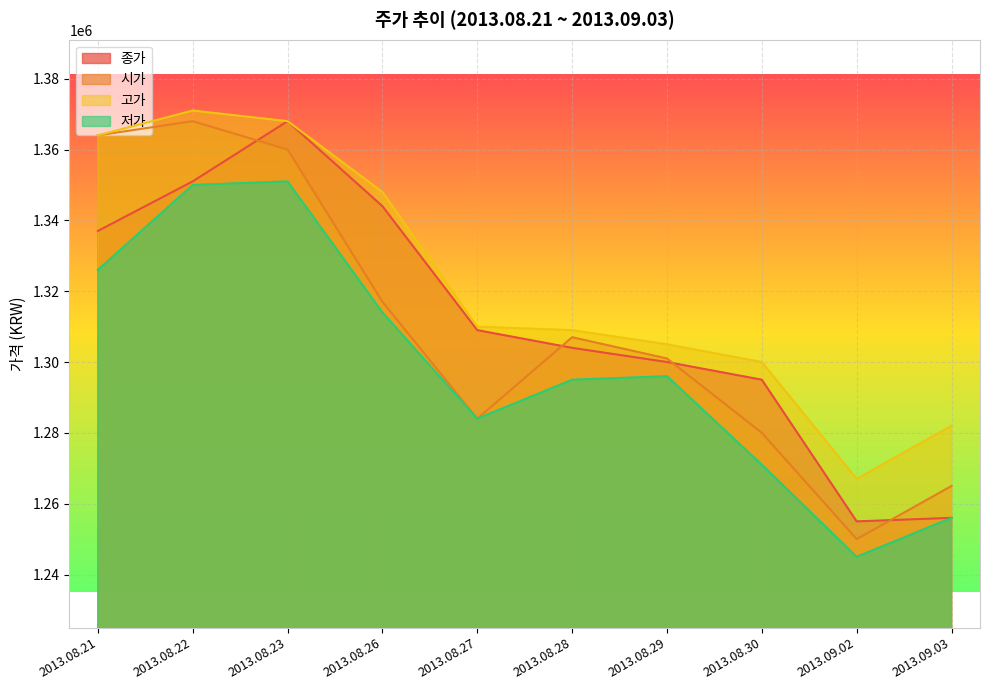

What position from the right is 2013.08.23?

8